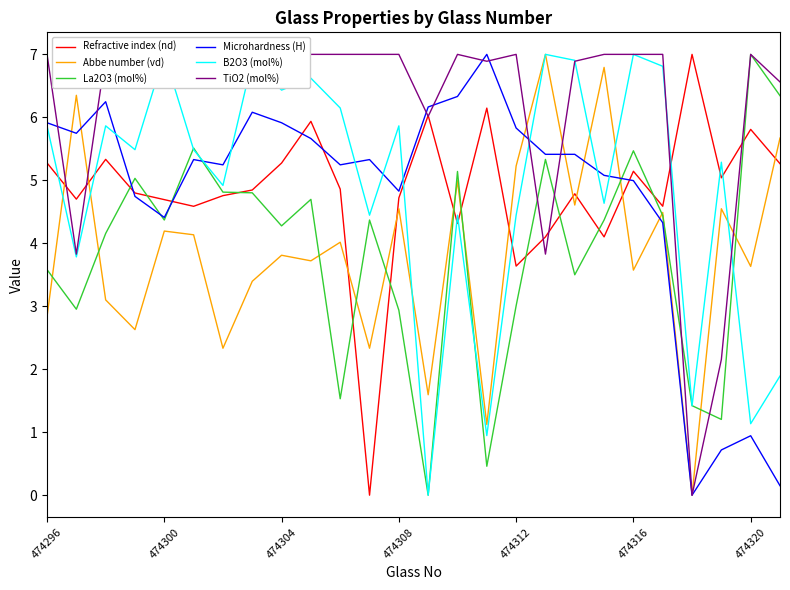

Which category has the highest value across all series?

22